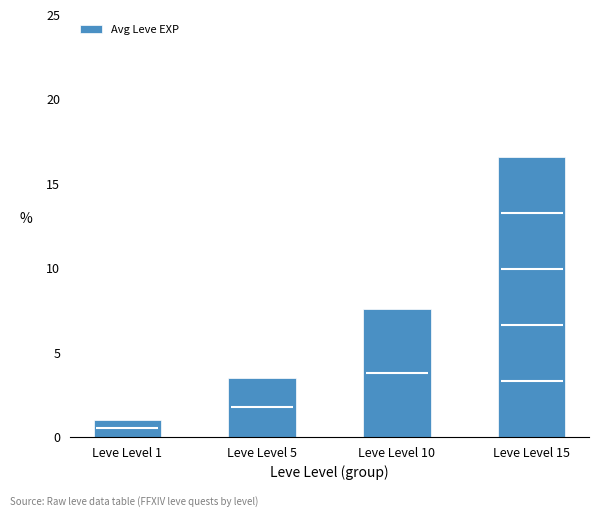

The value at Leve Level 15 is 16.6. True or false?

True